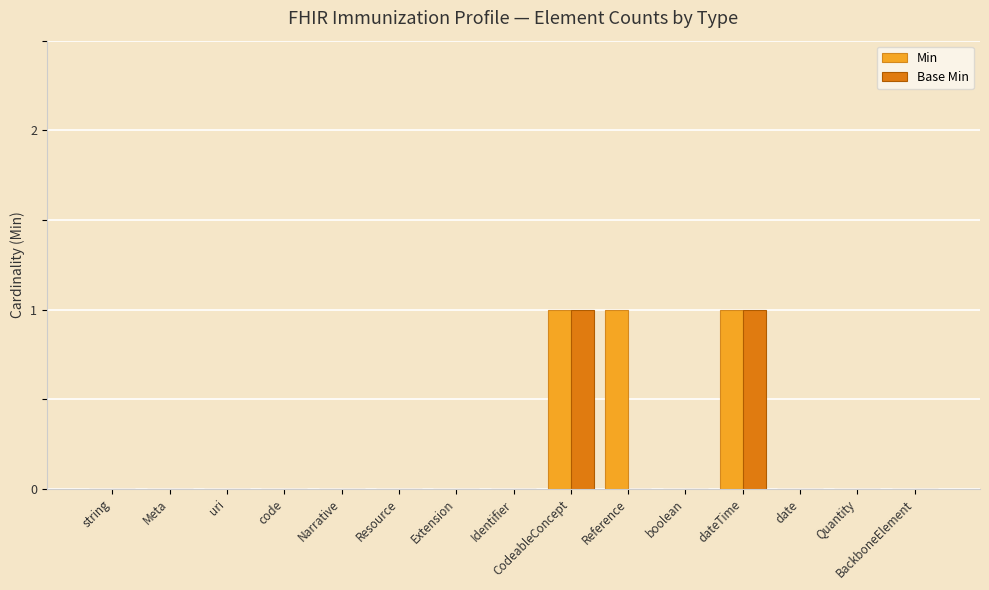

How many series are shown in this chart?

2